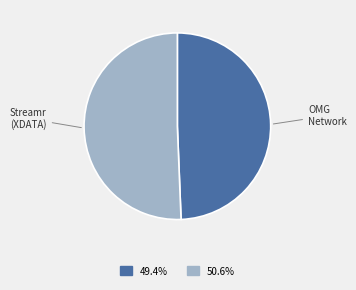

Is there a majority slice in this chart?

Yes